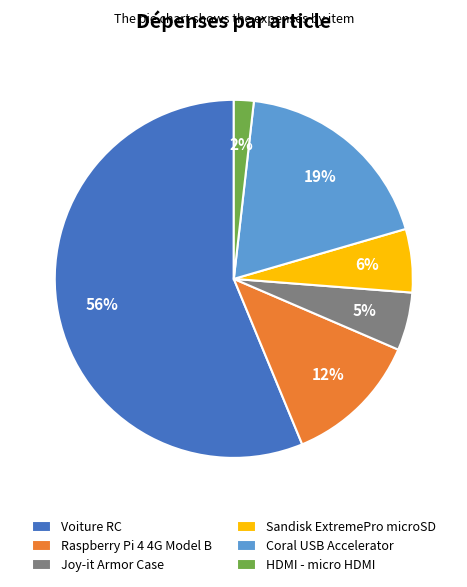

Do HDMI - micro HDMI and Sandisk ExtremePro microSD together represent more than half of the pie?

No